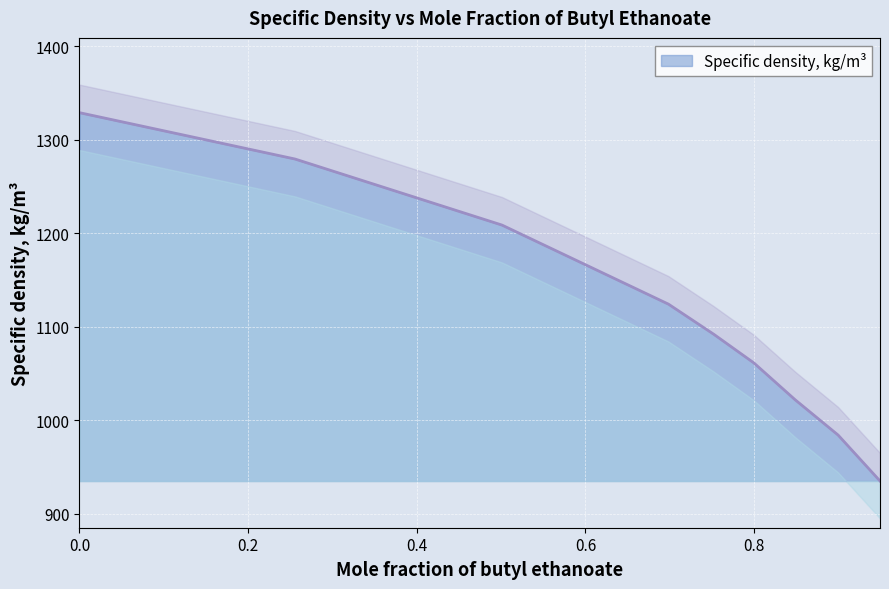

What is the value of the 3rd point from the left?

1208.7